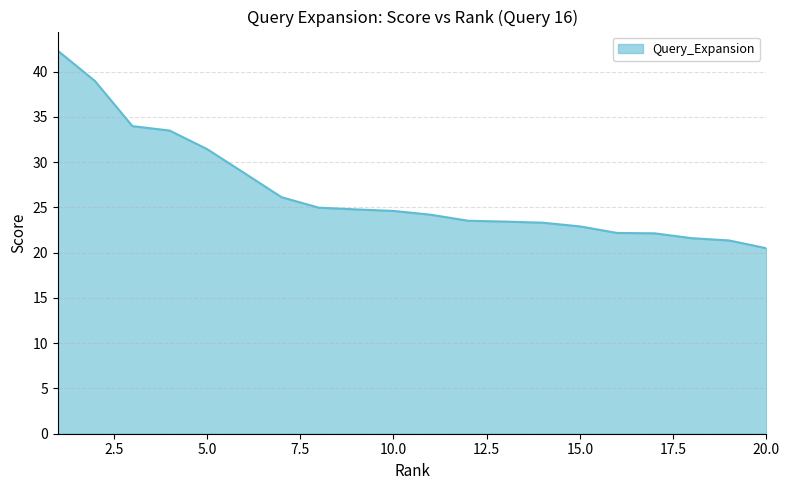

What is the difference between the maximum and minimum values?

21.8